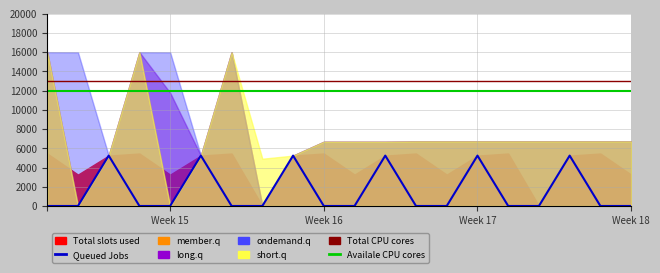

True or false: Availale CPU cores has more than 0 interior local peaks.

False